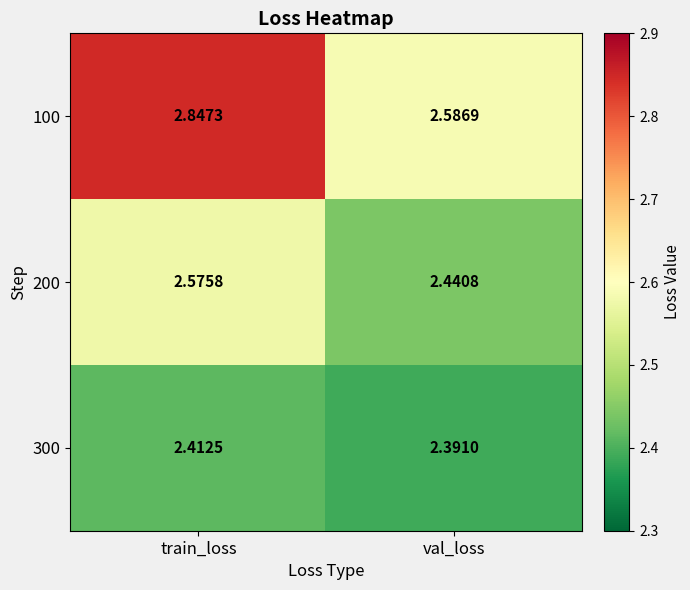

At how many categories does at least one series exceed 2?

2